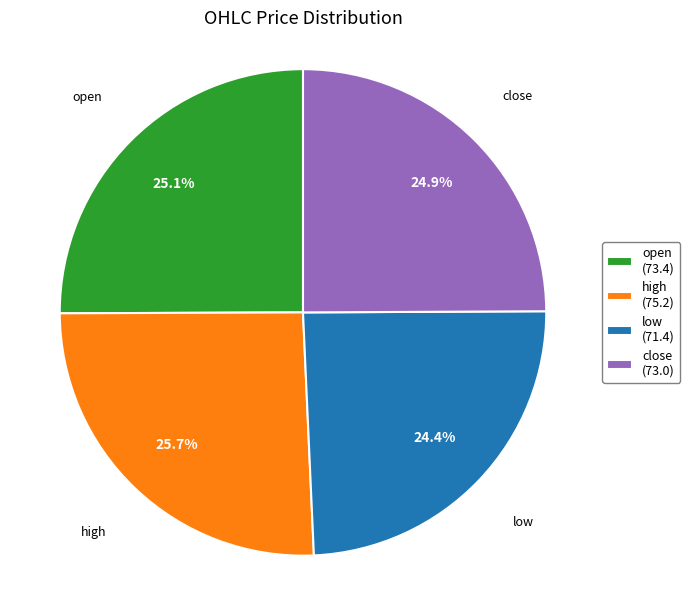

Count the number of slices in the pie.

4